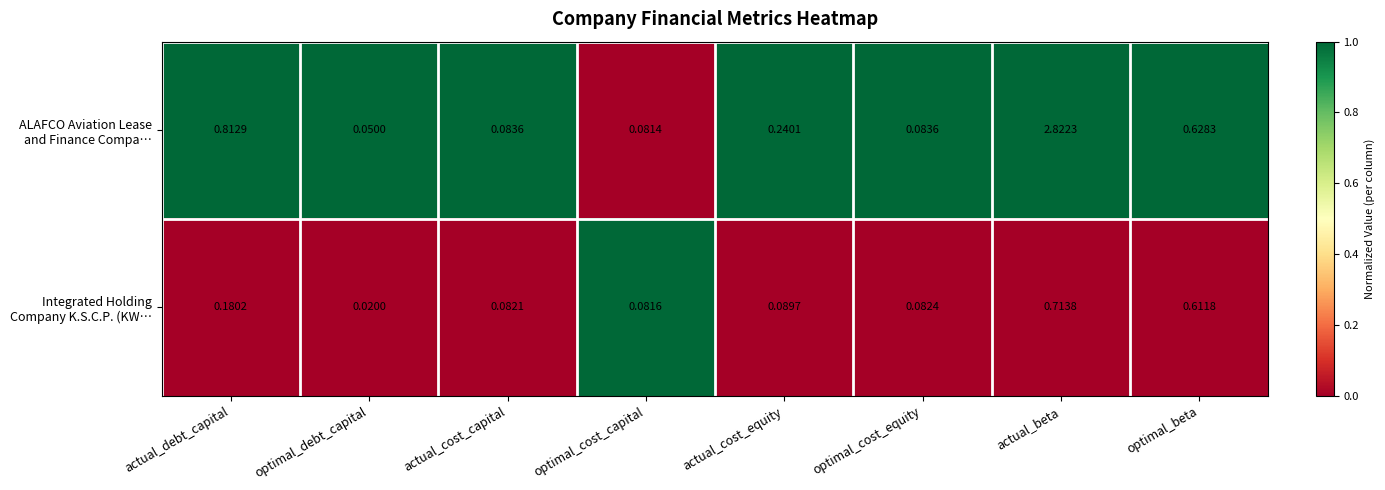

Which label corresponds to the smallest value in the chart?

optimal_debt_capital